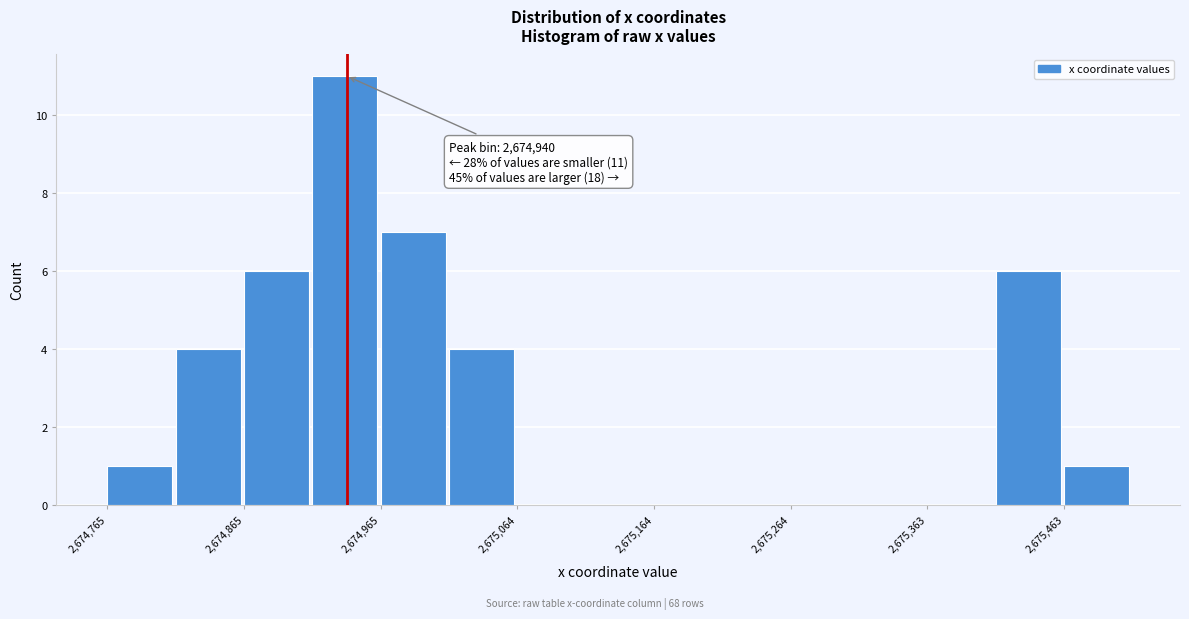

Over which range of the x-axis is the bar tallest?

2674920 to 2674970